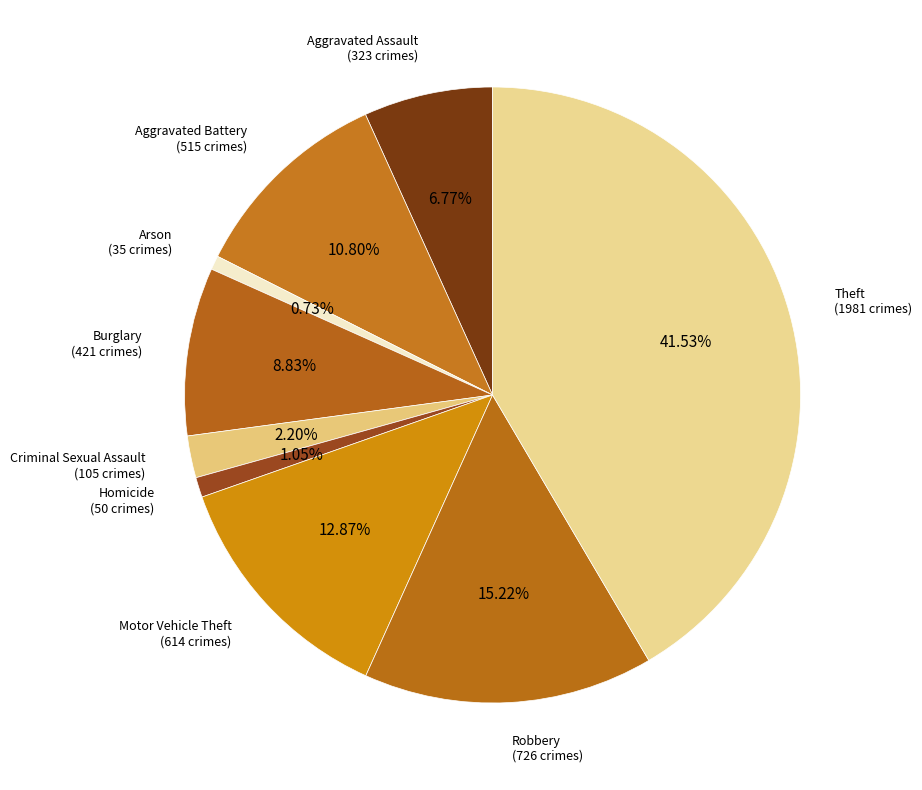

Do Burglary and Homicide together represent more than half of the pie?

No